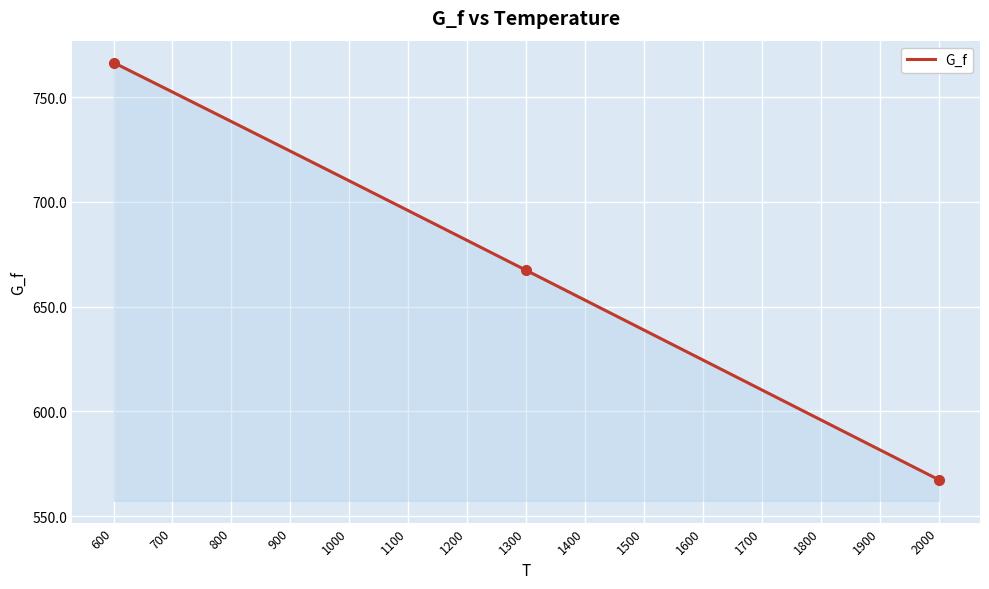

Reading left to right, extract all data points from this chart.

766.5	752.4	738.3	724.2	710.0	695.8	681.6	667.3	653.1	638.8	624.5	610.2	596.0	581.7	567.4